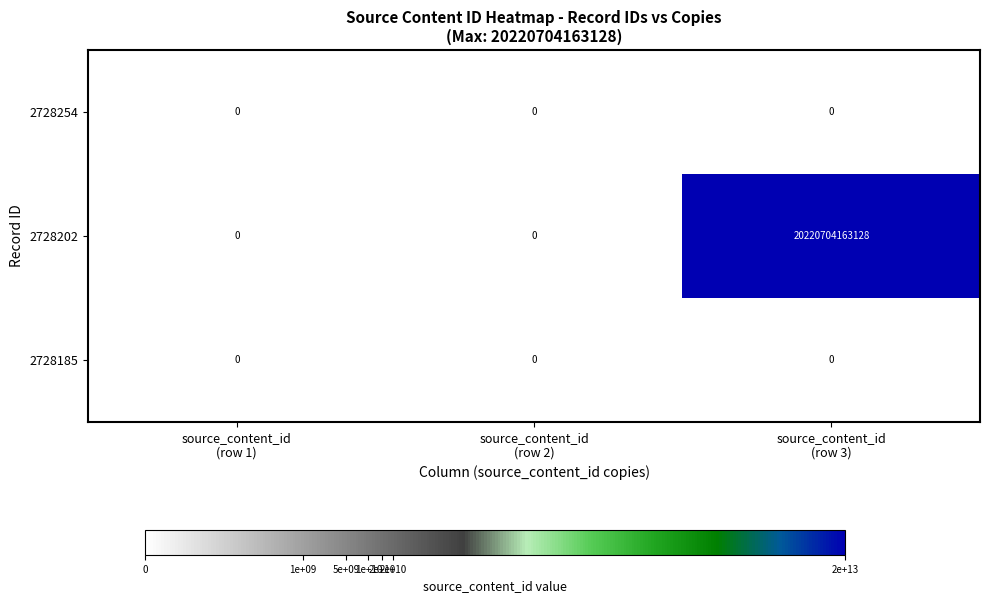

Which series has the largest total across all categories?

2728202